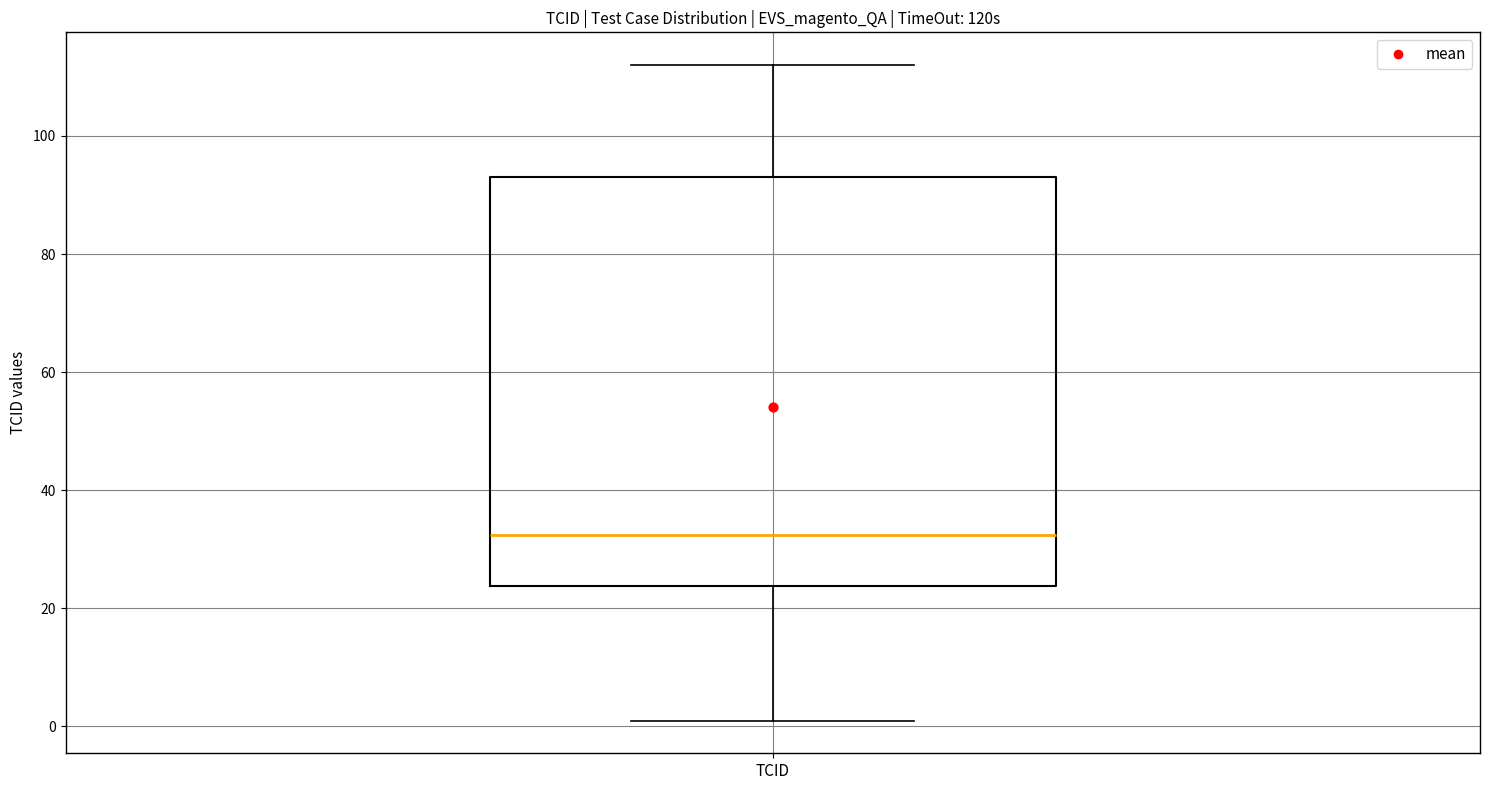

Read this box plot against the y-axis: the position of the median line, the range covered by the box, and the ends of both whiskers. The values are not printed on the chart, so give them approximately, as read against the axis.

median 32, box 24 to 94, whiskers 2 to 112